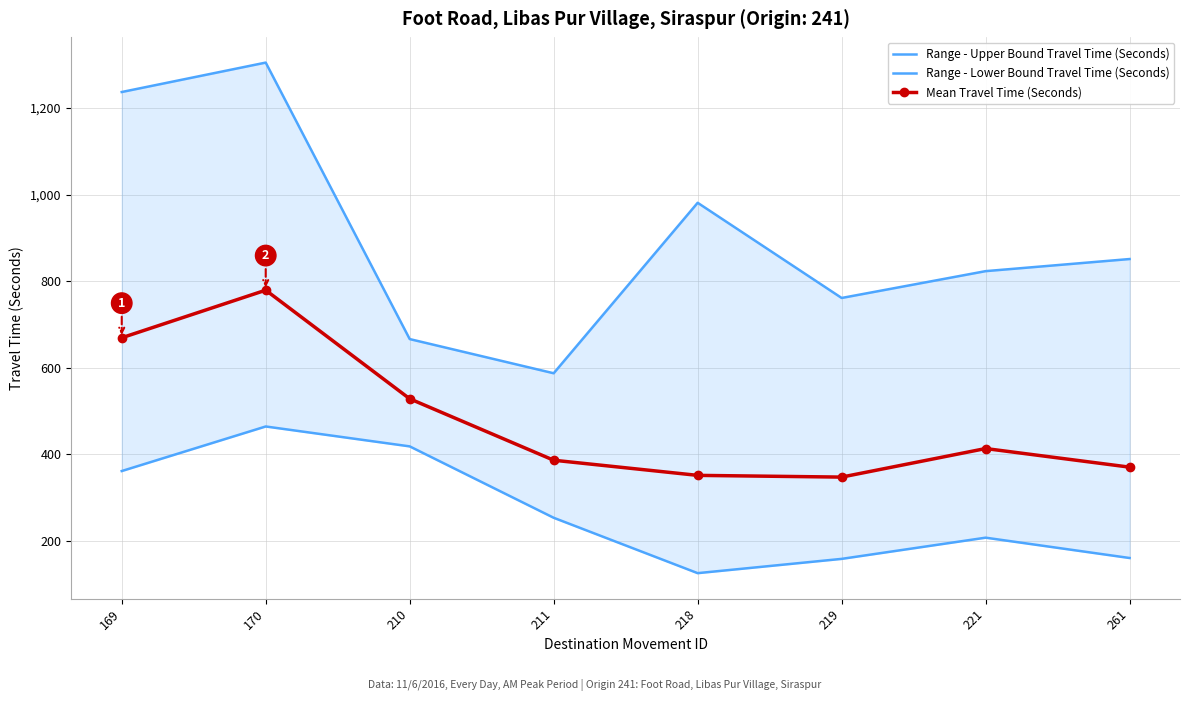

Which series changed the most between 210 and 219?

Range - Lower Bound Travel Time (Seconds)